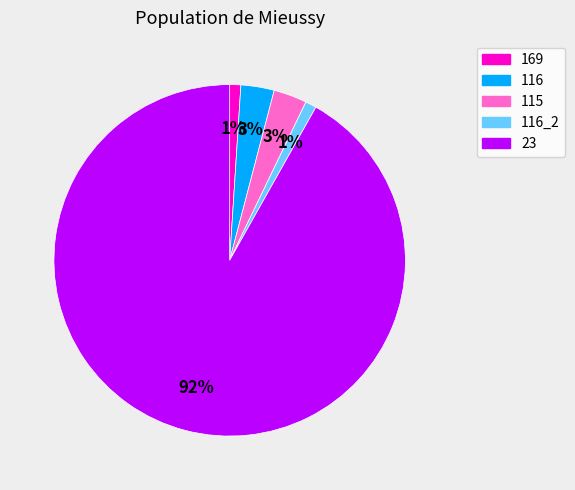

How many slices are in this pie chart?

5